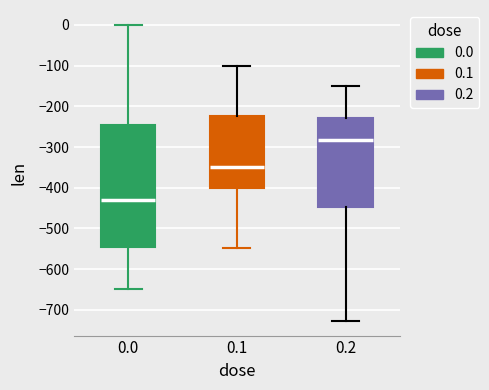

Which box's median line is the lowest?

0.0